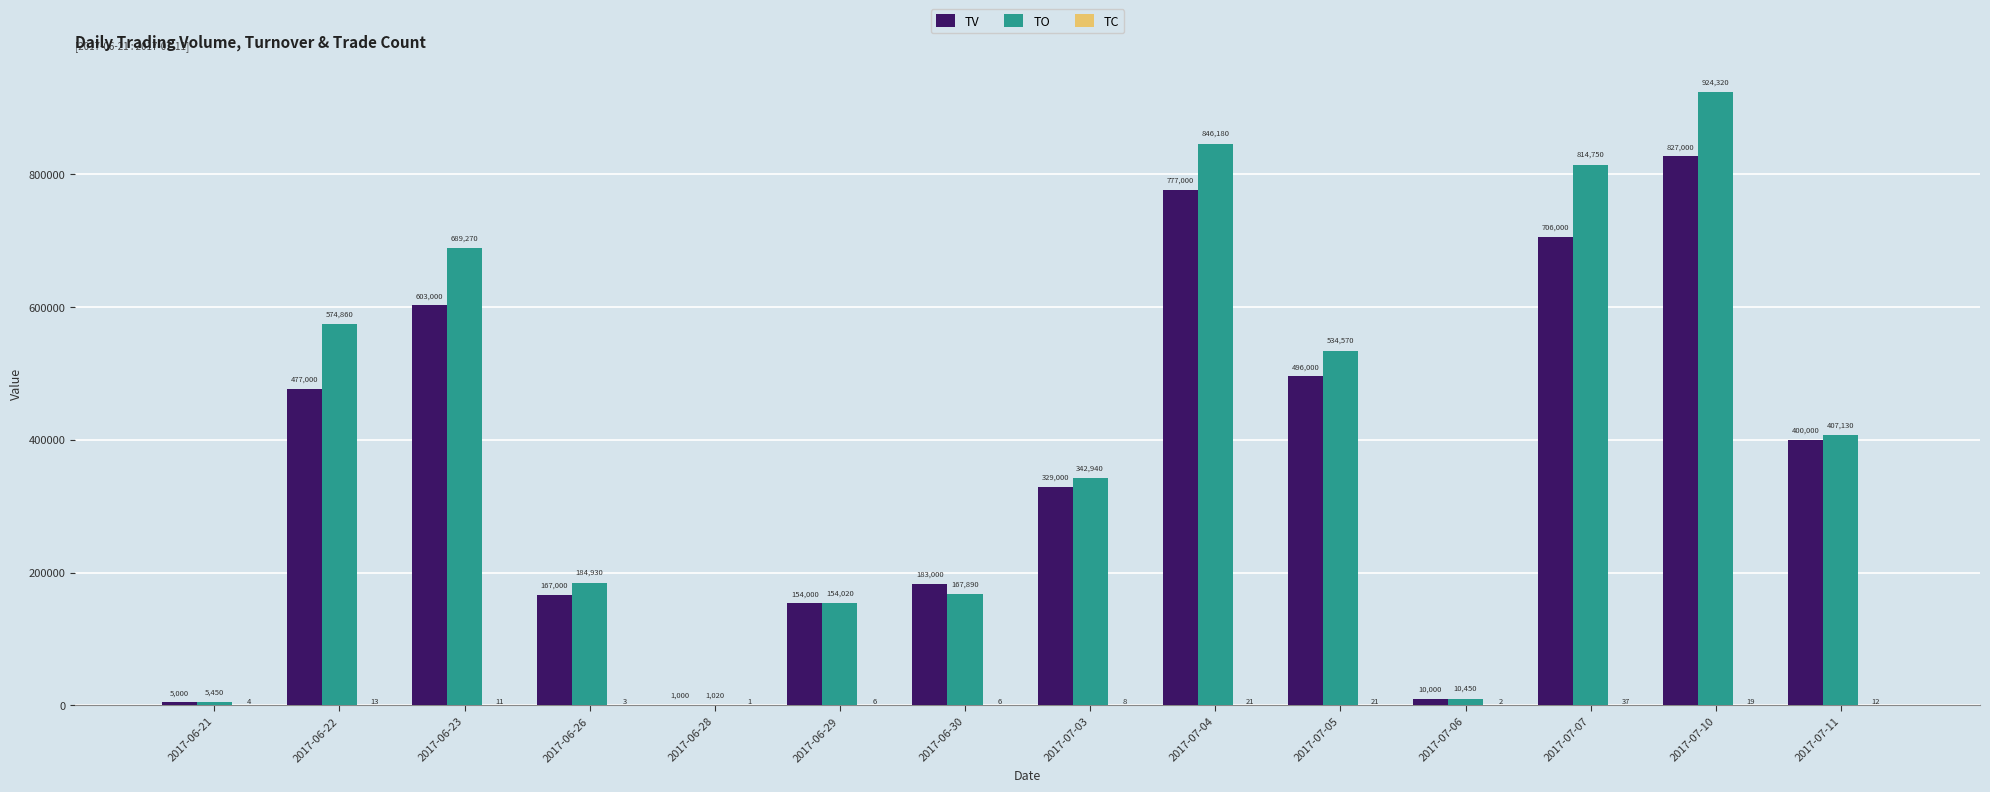

What is the sum of all TO values?

5657780